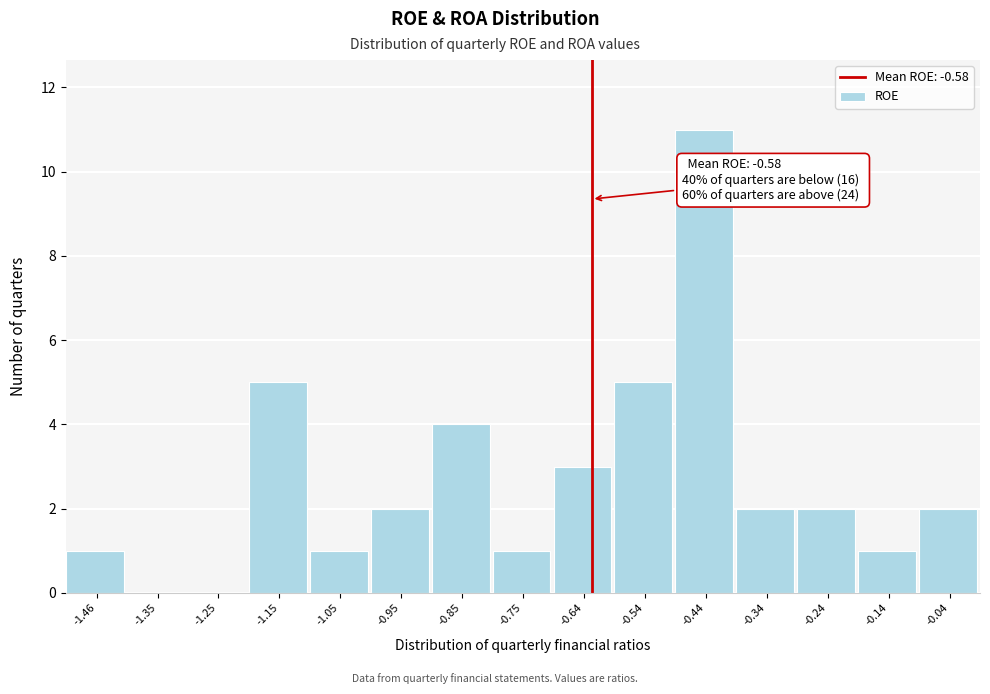

Reading left to right, extract all data points from this chart.

-1.46=1	-1.35=0	-1.25=0	-1.15=5	-1.05=1	-0.95=2	-0.85=4	-0.75=1	-0.64=3	-0.54=5	-0.44=11	-0.34=2	-0.24=2	-0.14=1	-0.04=2